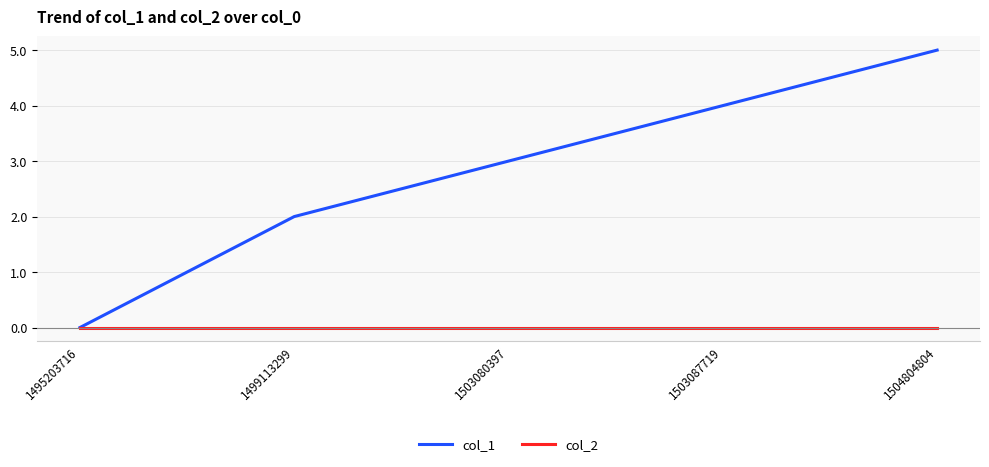

What are all the series names shown in the legend?

col_1, col_2